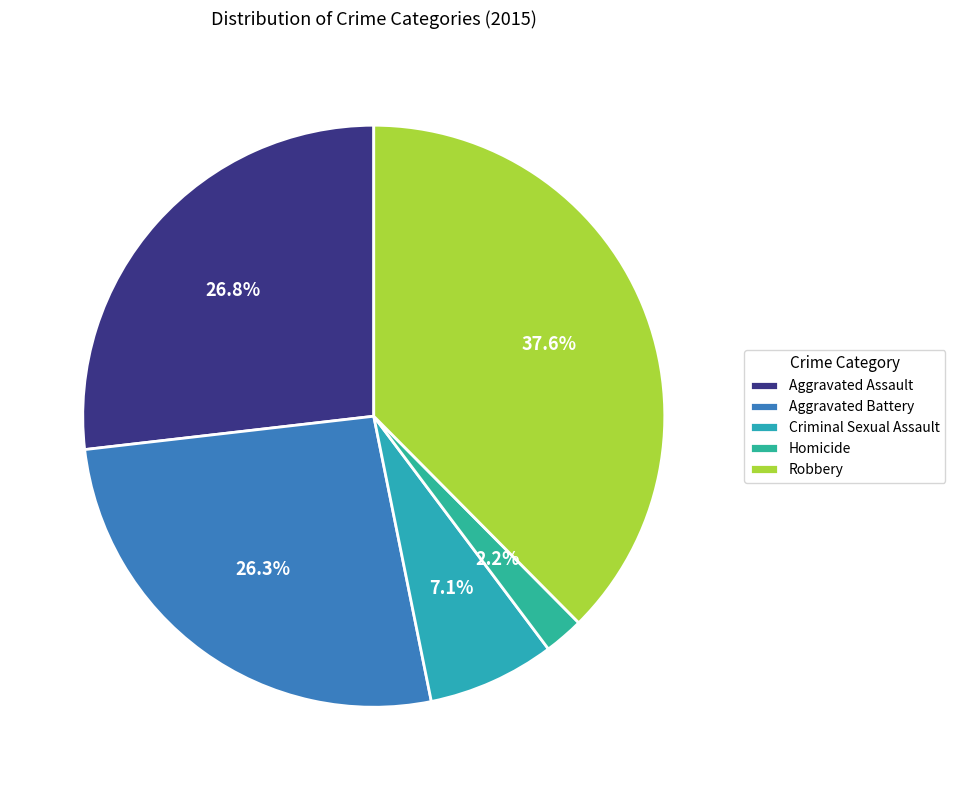

Which slice is the smallest?

Homicide